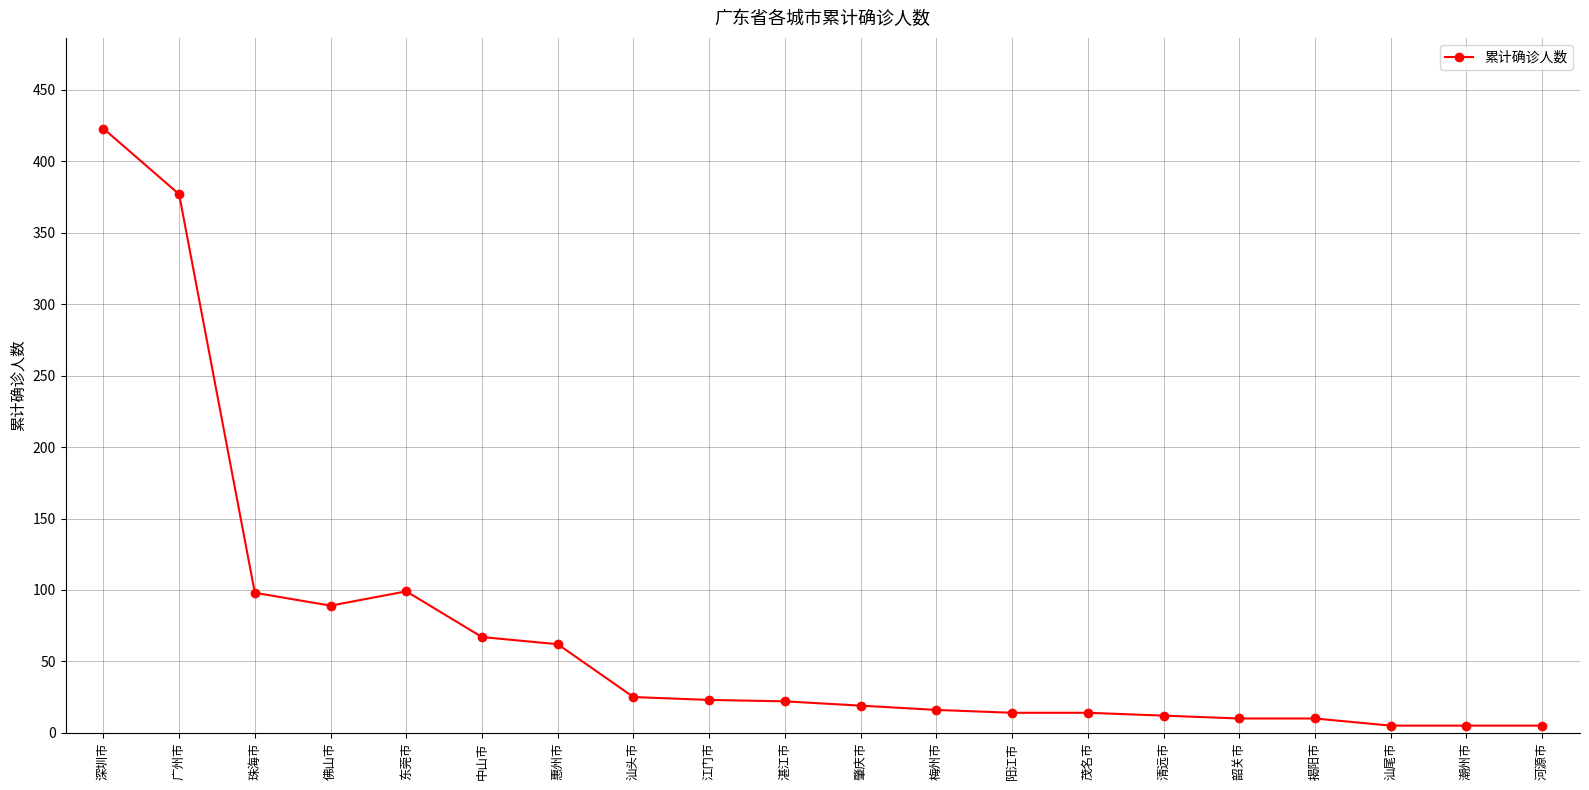

Is it true that the value at 广州市 is 563?

False